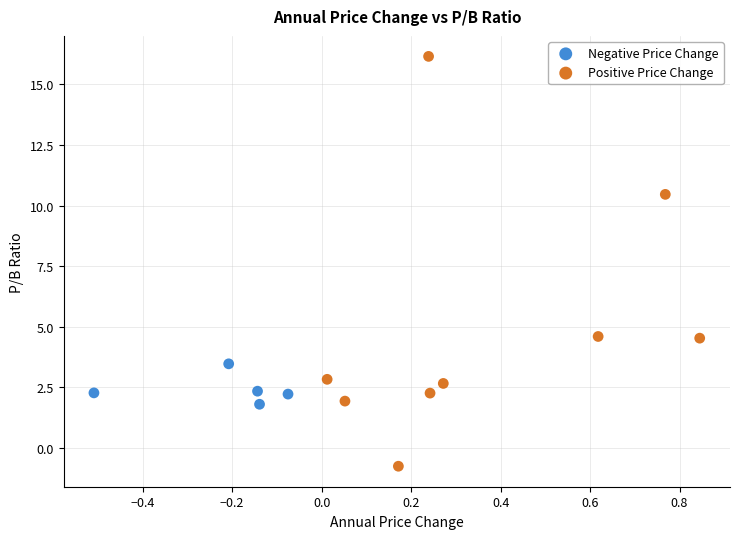

Which series reaches the maximum Y coordinate?

Positive Price Change